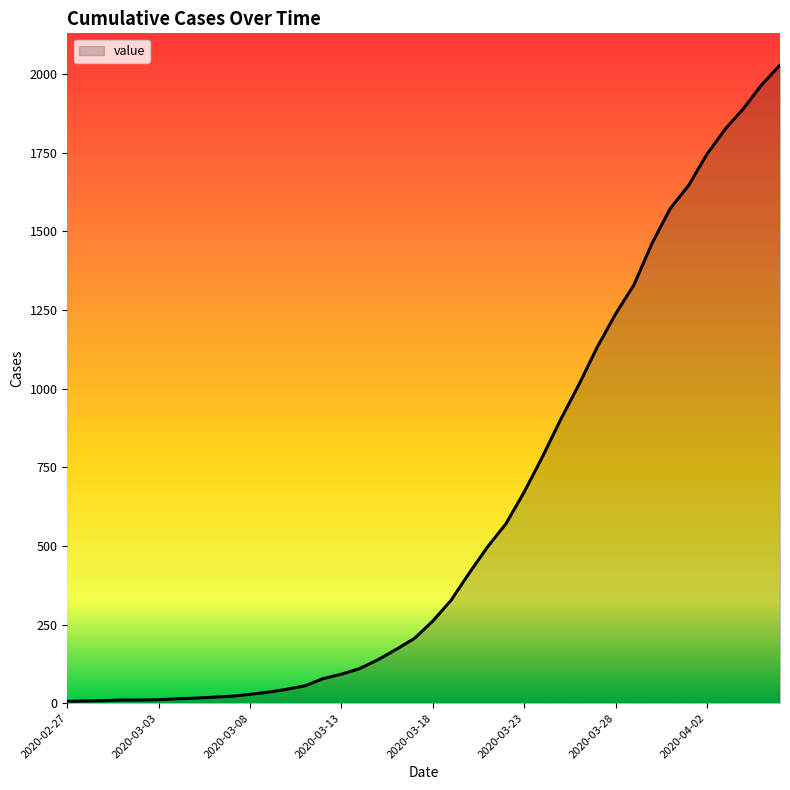

How many lines are shown in the chart?

1